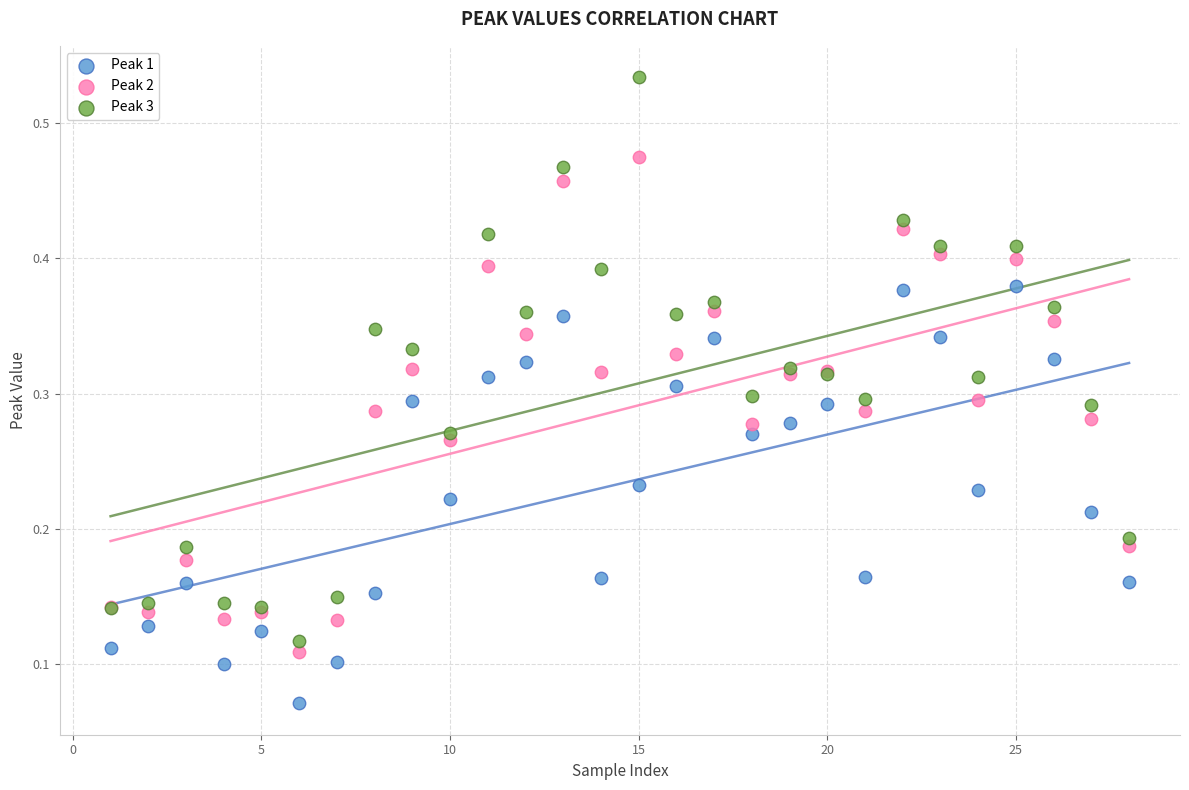

Which series reaches the maximum Y coordinate?

Peak 3